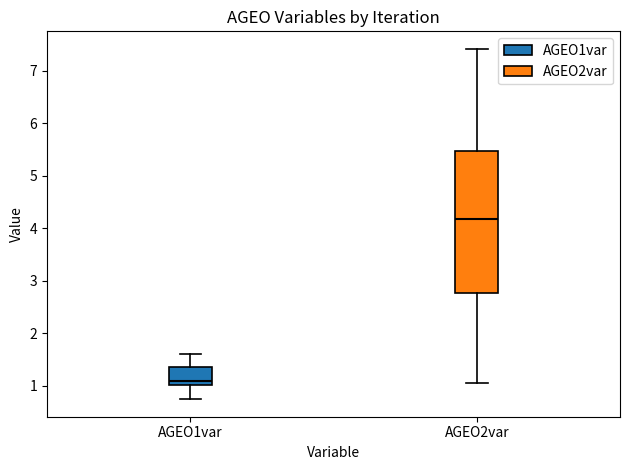

Which box has the lowest median line?

AGEO1var